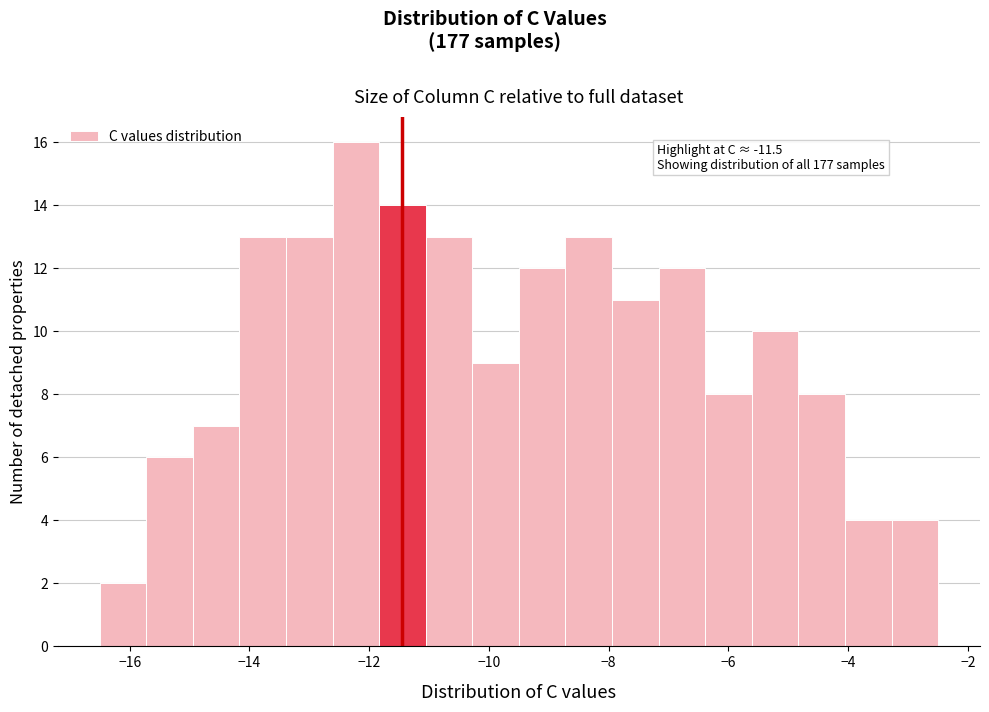

Read against the x-axis, roughly where is the centre of the tallest bar?

-12.2